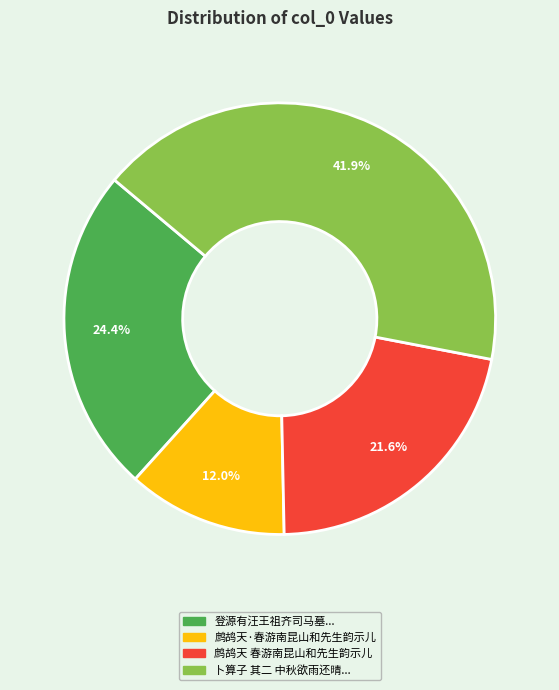

Is there a majority slice in this chart?

No